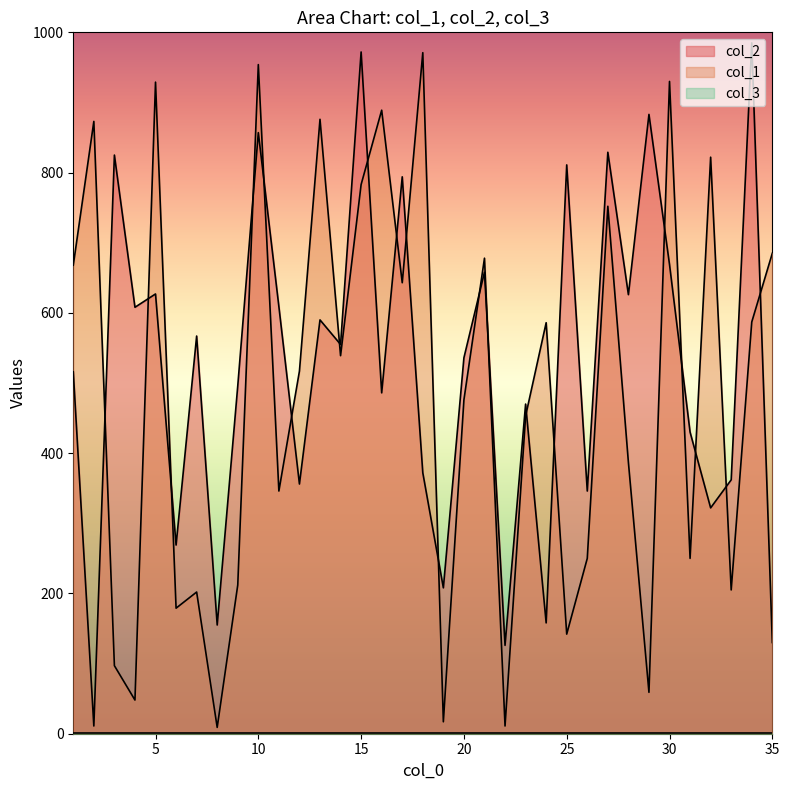

What is the value of the col_1 point at the 21st from the left?

678